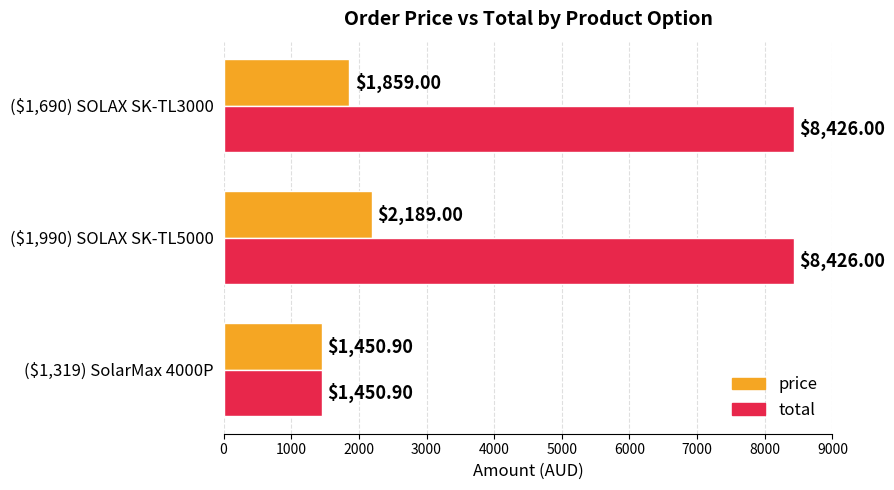

What are all the series names shown in the legend?

price, total